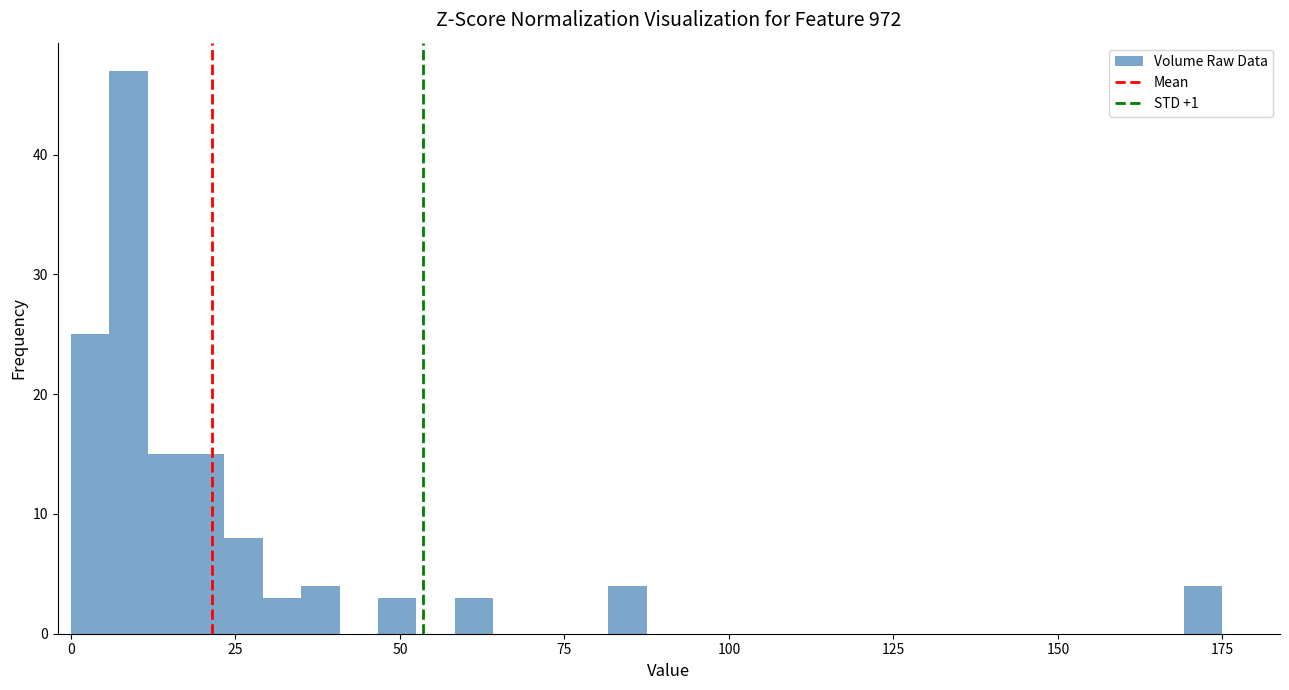

Read against the x-axis, roughly where is the centre of the tallest bar?

10